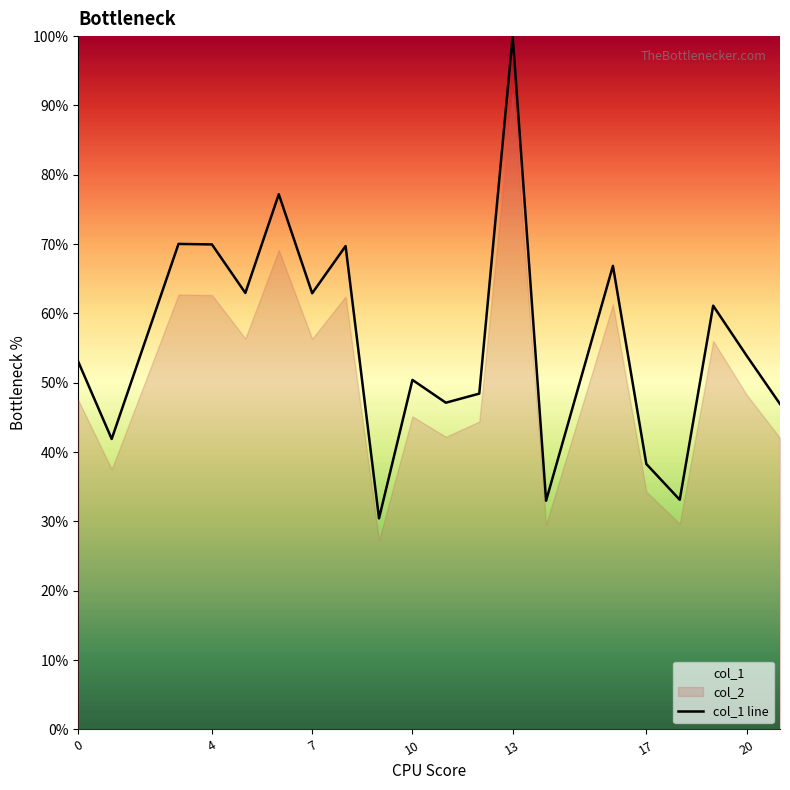

True or false: col_1 line has a value of 70.0 at 4.

True